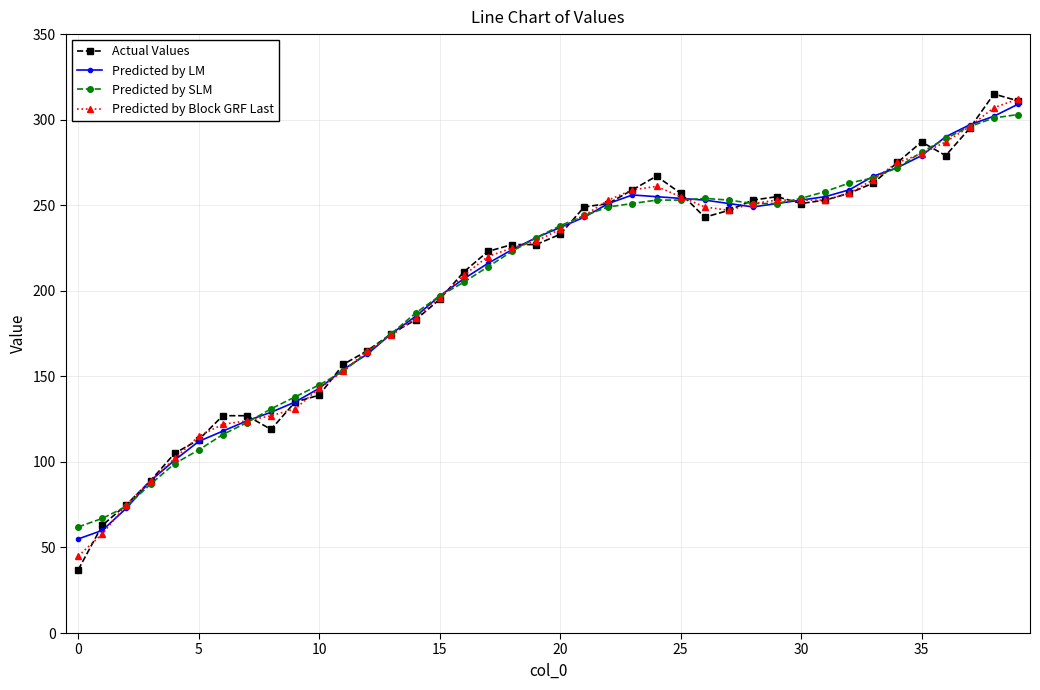

What is the minimum value shown in the chart?

37